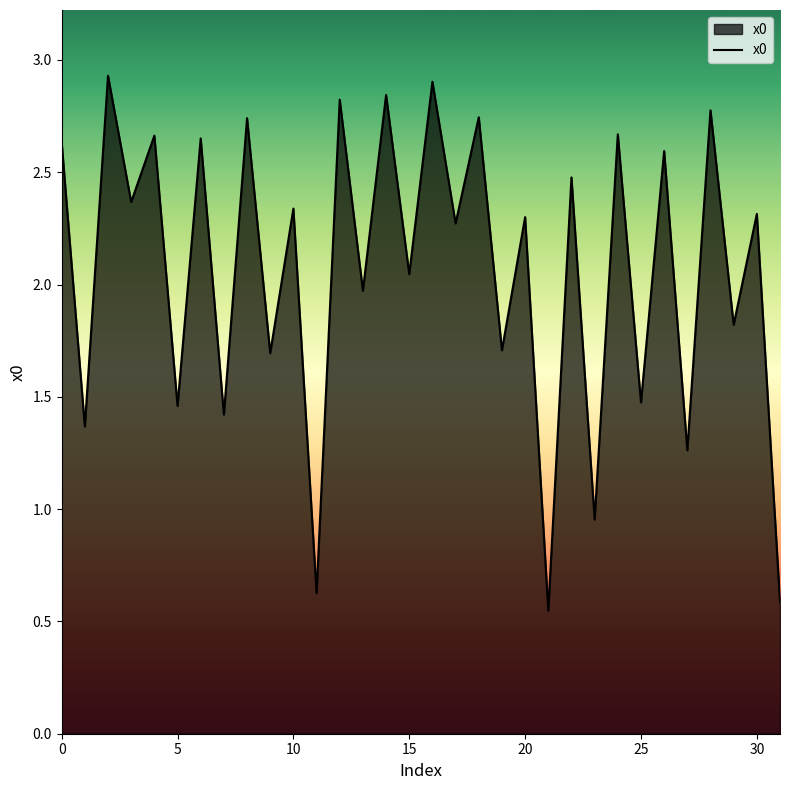

What is the greatest value displayed?

2.9